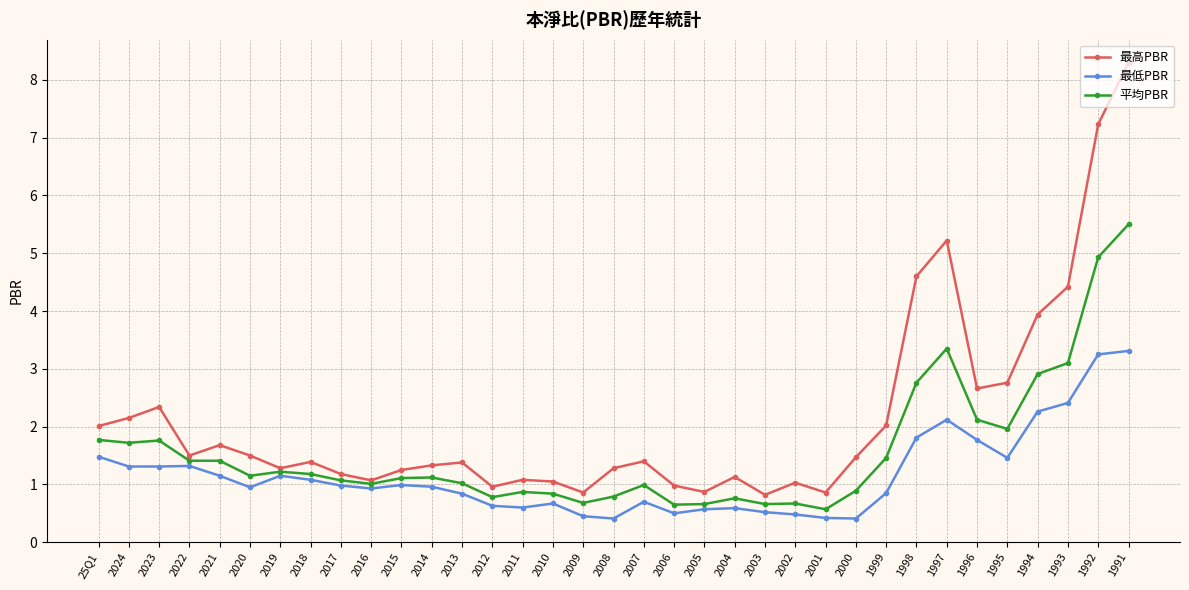

What is the approximate value of 最低PBR at 2008?

0.4